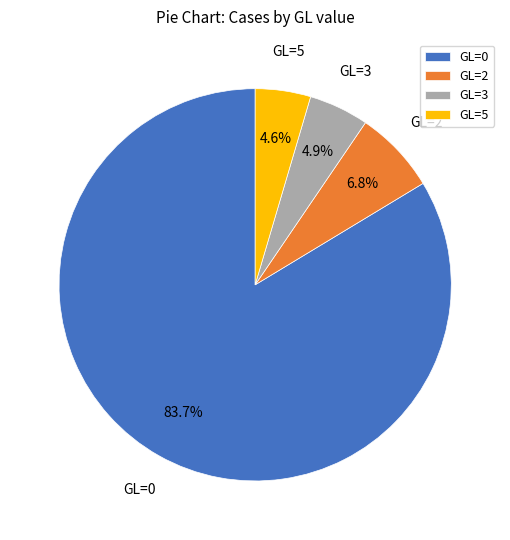

Which category has the biggest portion of the pie?

GL=0